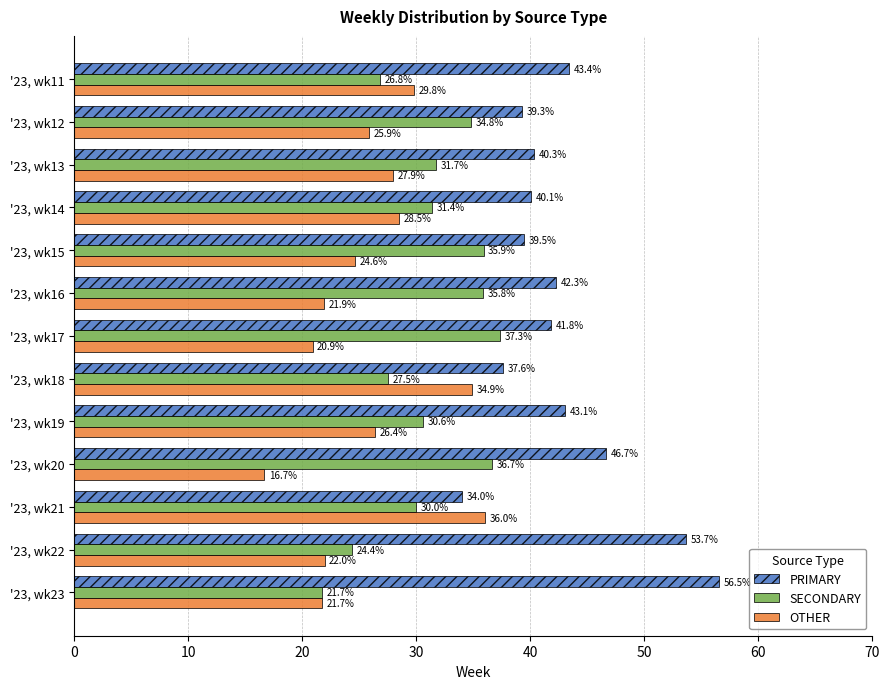

The PRIMARY series shows 41.8 at '23, wk17. True or false?

True